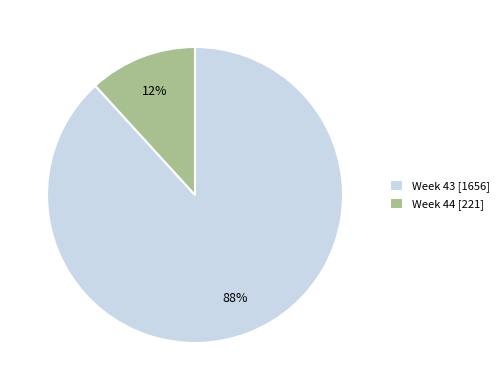

Rank the categories by value from highest to lowest.

Week 43 [1656], Week 44 [221]